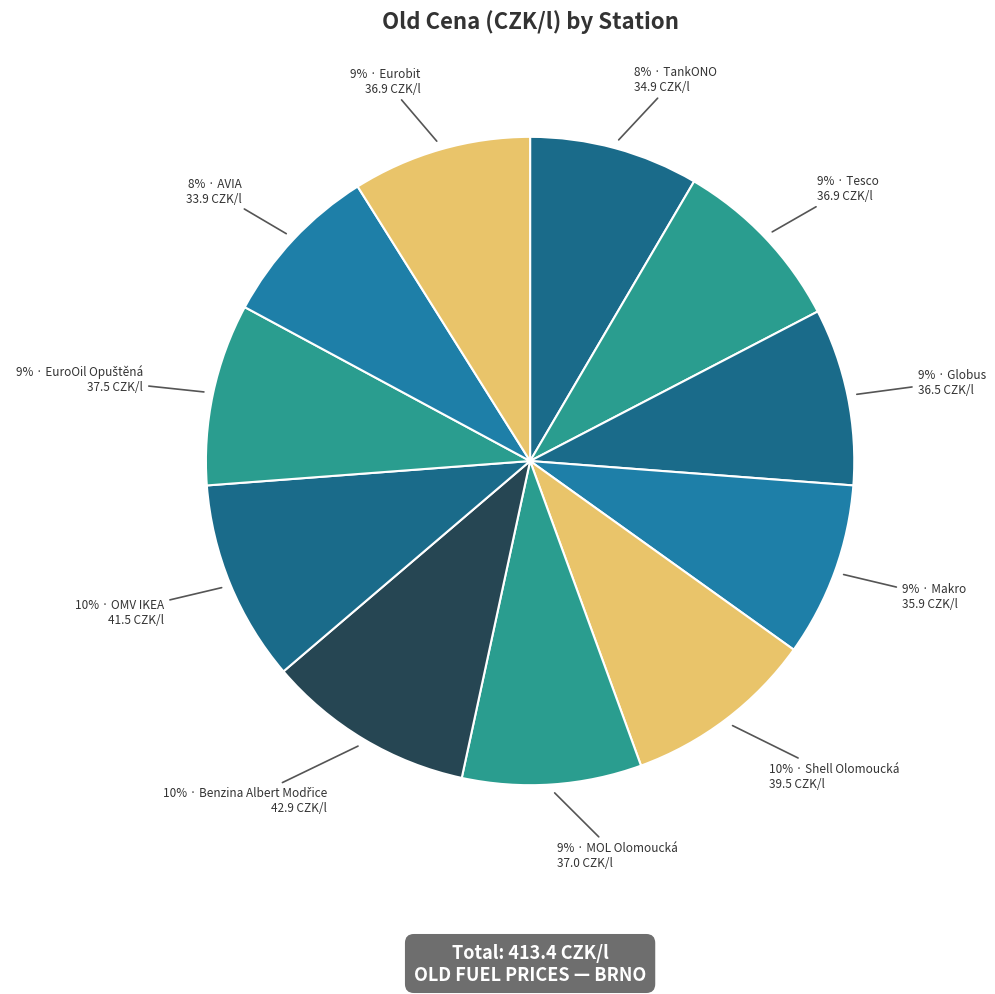

Which category has the biggest portion of the pie?

Benzina Albert Modřice